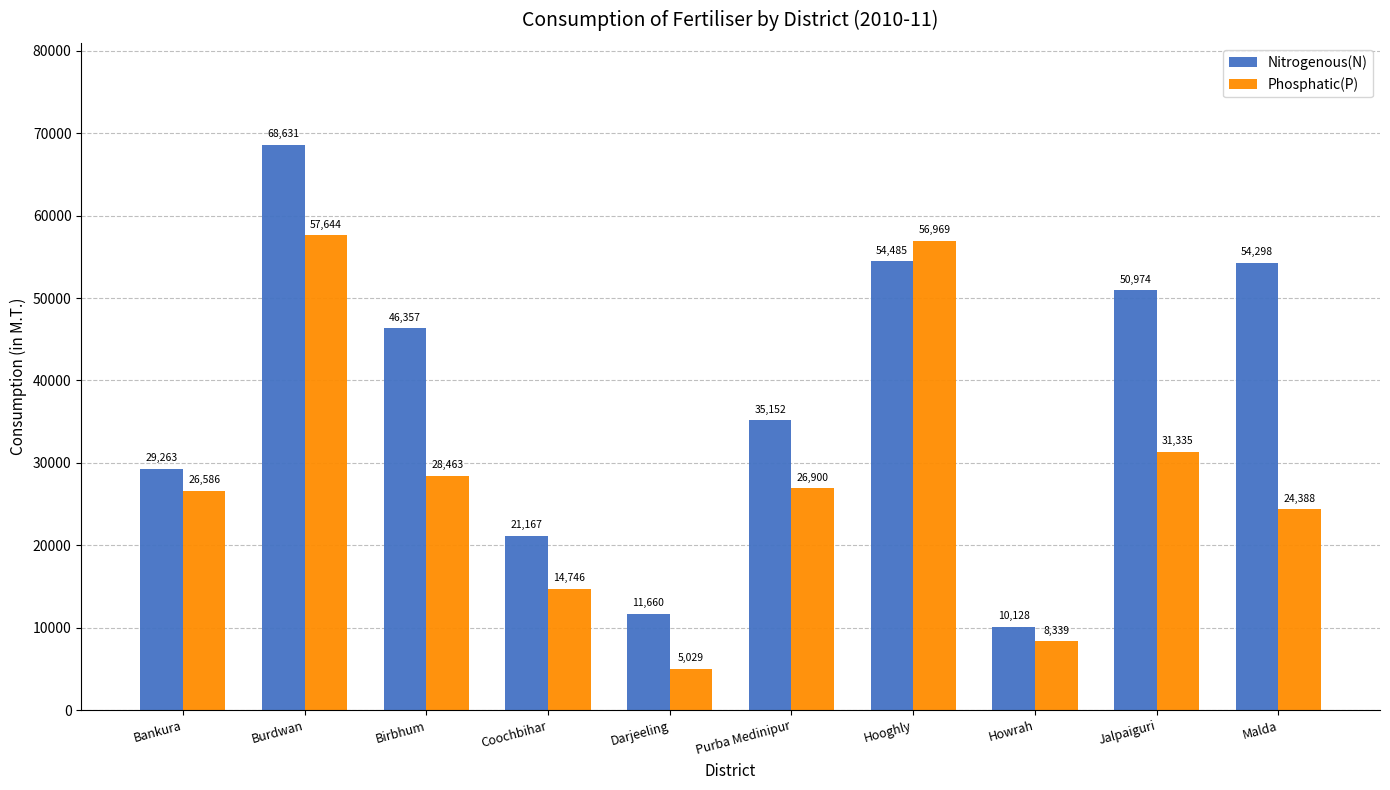

How many bars are there in total?

20